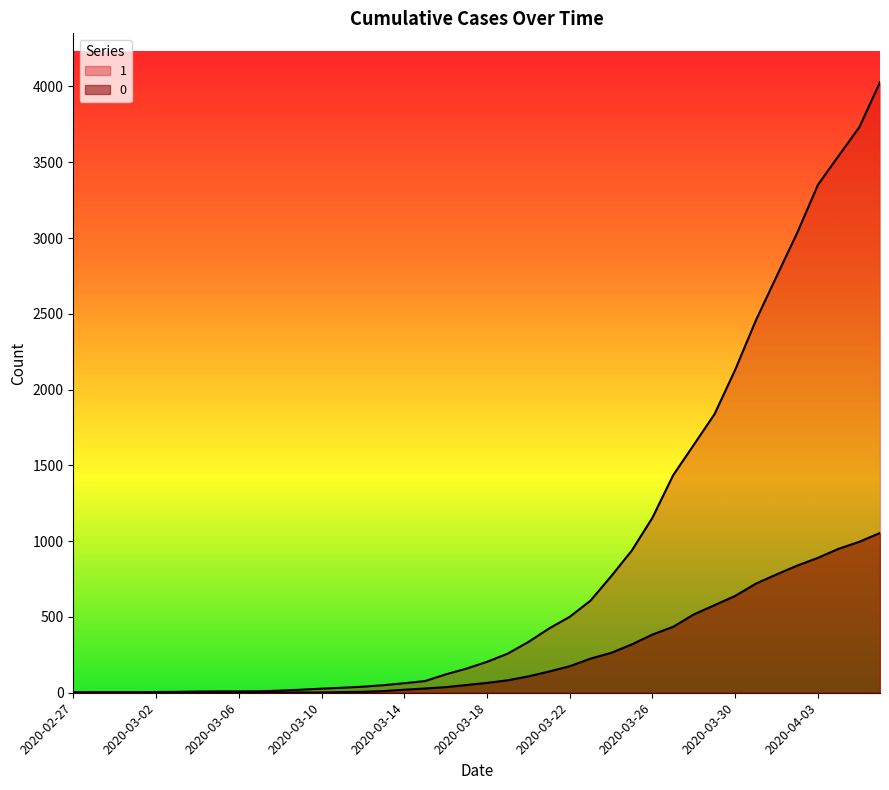

Reading right to left, list all the values displayed in this chart.

1: 2020-04-06=4028	2020-04-05=3731	2020-04-04=3542	2020-04-03=3351	2020-04-02=3035	2020-04-01=2747	2020-03-31=2457	2020-03-30=2131	2020-03-29=1838	2020-03-28=1636	2020-03-27=1435	2020-03-26=1155	2020-03-25=938	2020-03-24=768	2020-03-23=607	2020-03-22=501	2020-03-21=424	2020-03-20=335	2020-03-19=258	2020-03-18=204	2020-03-17=159	2020-03-16=121	2020-03-15=77	2020-03-14=63	2020-03-13=50	2020-03-12=40	2020-03-11=33	2020-03-10=27	2020-03-09=20	2020-03-08=14	2020-03-07=10	2020-03-06=9	2020-03-05=9	2020-03-04=8	2020-03-03=6	2020-03-02=5	2020-03-01=4	2020-02-29=4	2020-02-28=4	2020-02-27=3
0: 2020-04-06=1054	2020-04-05=996	2020-04-04=950	2020-04-03=890	2020-04-02=839	2020-04-01=781	2020-03-31=720	2020-03-30=639	2020-03-29=578	2020-03-28=517	2020-03-27=435	2020-03-26=384	2020-03-25=319	2020-03-24=263	2020-03-23=225	2020-03-22=175	2020-03-21=140	2020-03-20=108	2020-03-19=82	2020-03-18=65	2020-03-17=51	2020-03-16=37	2020-03-15=28	2020-03-14=20	2020-03-13=11	2020-03-12=6	2020-03-11=4	2020-03-10=2	2020-03-09=2	2020-03-08=2	2020-03-07=1	2020-03-06=0	2020-03-05=0	2020-03-04=0	2020-03-03=0	2020-03-02=0	2020-03-01=0	2020-02-29=0	2020-02-28=0	2020-02-27=0